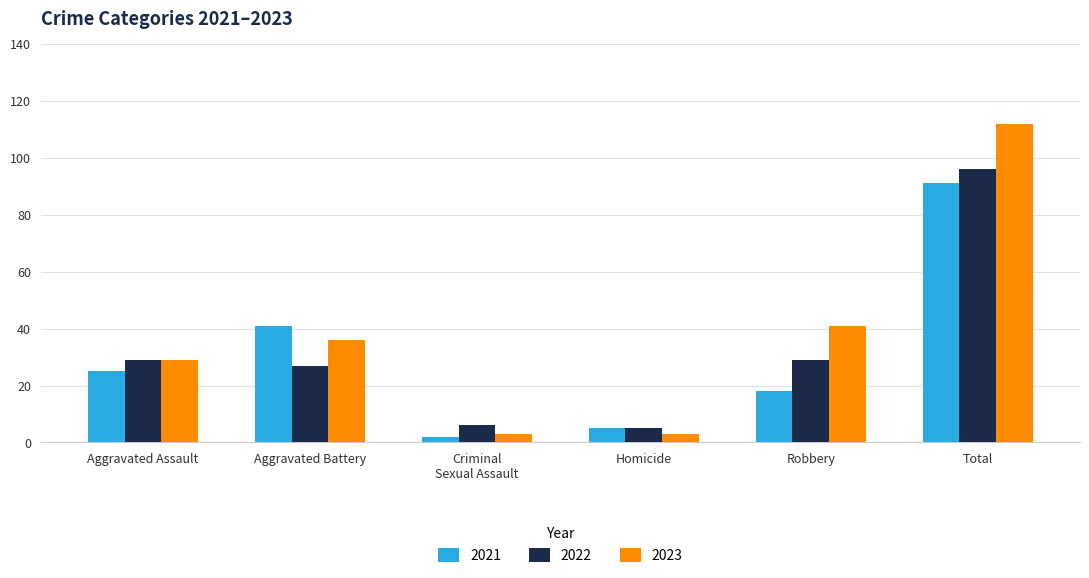

What is the label of the 6th bar from the left?

Total